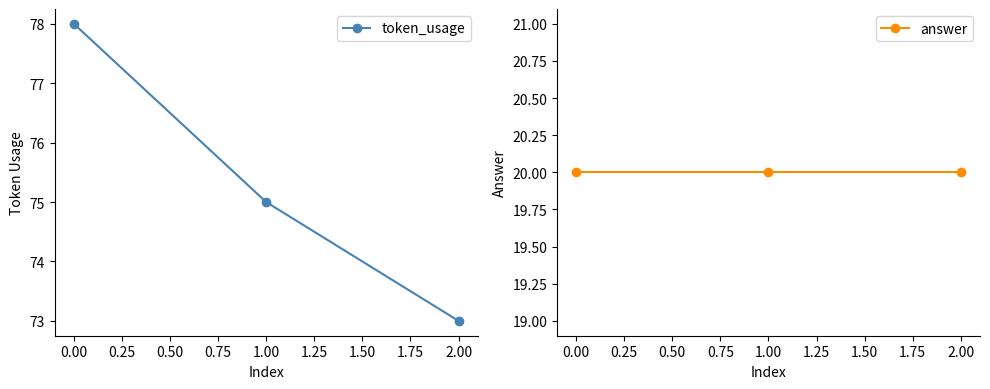

Reading left to right, list all the values displayed in this chart.

token_usage: 0.00=78	1.00=75	2.00=73
answer: 0.00=20	1.00=20	2.00=20